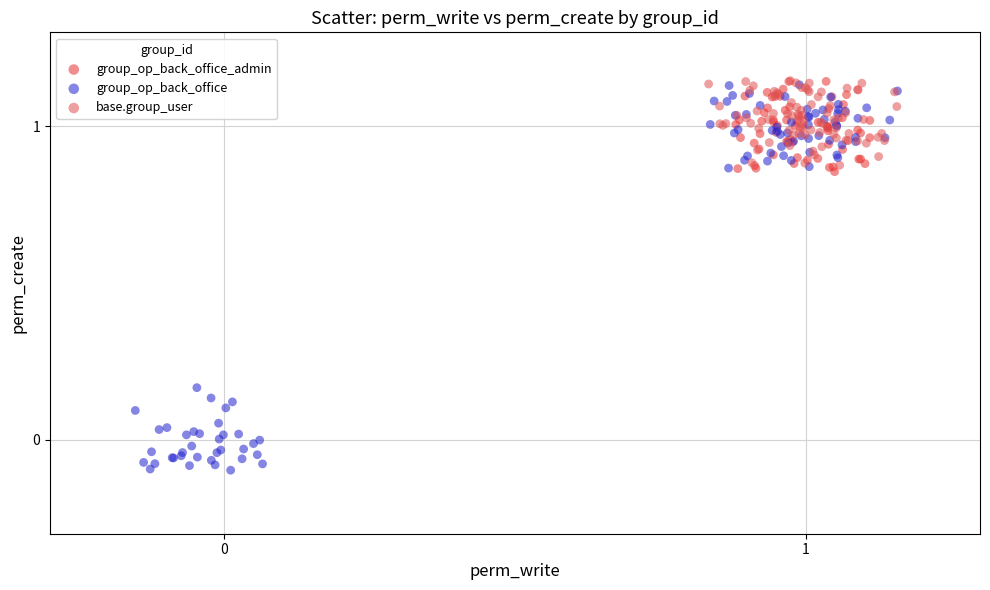

Which series reaches the minimum Y coordinate?

group_op_back_office